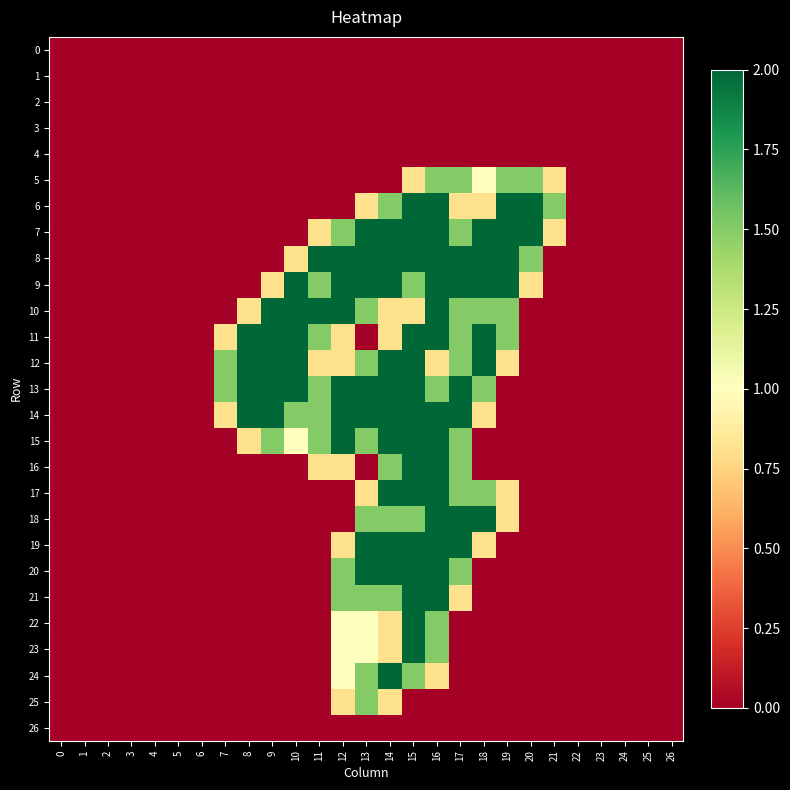

At 26, list the series in order from smallest to largest.

0, 1, 2, 3, 4, 5, 6, 7, 8, 9, 10, 11, 12, 13, 14, 15, 16, 17, 18, 19, 20, 21, 22, 23, 24, 25, 26